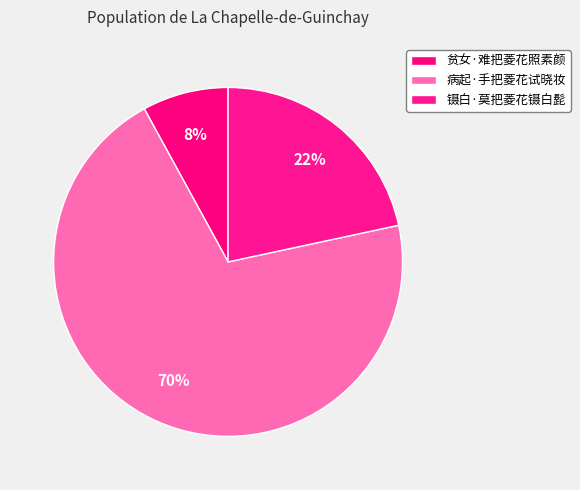

How many segments does this pie chart have?

3